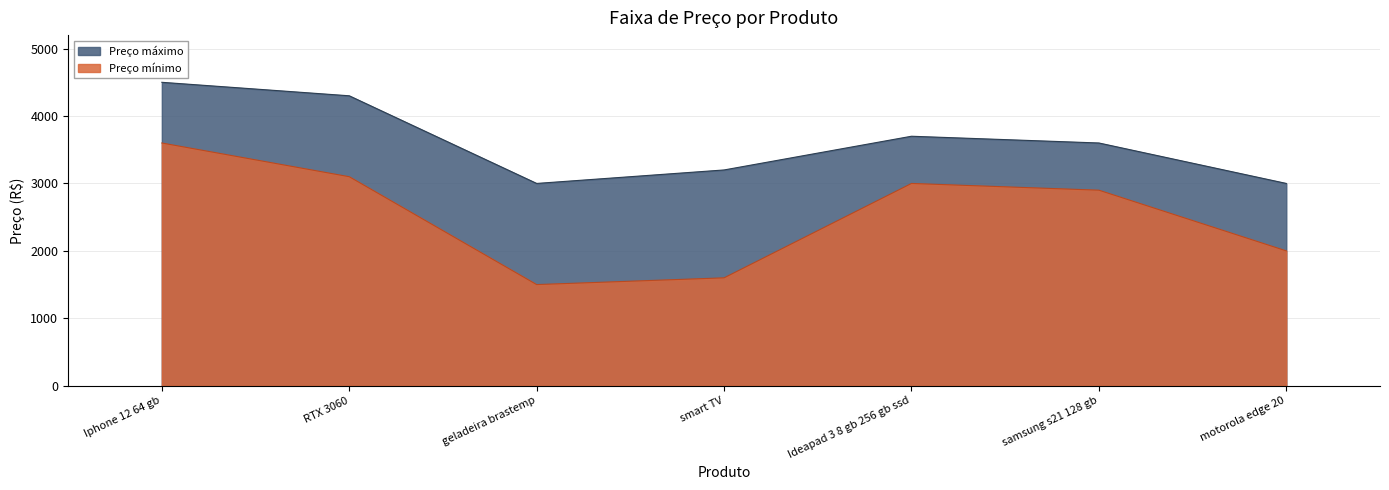

What is the lowest value of the Preço mínimo series?

1500